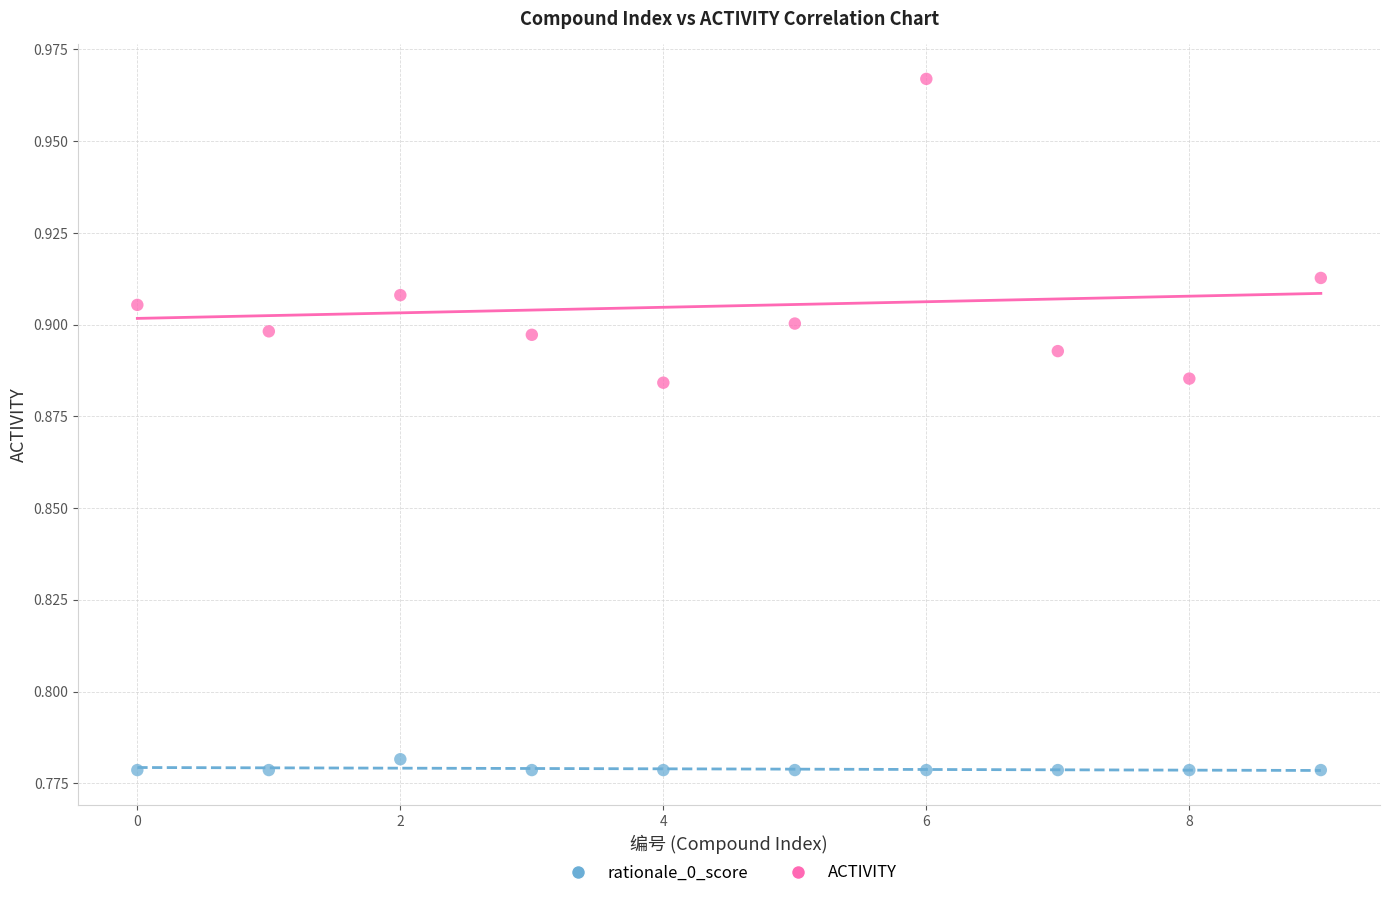

Which series contains the highest Y value?

ACTIVITY